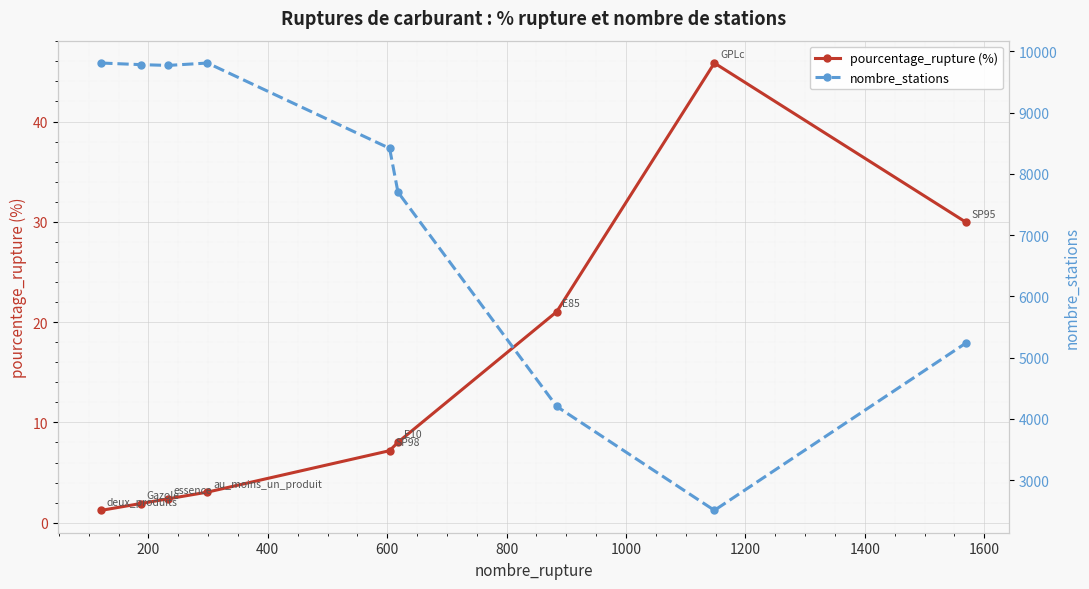

What are all the series names shown in the legend?

pourcentage_rupture (%), nombre_stations